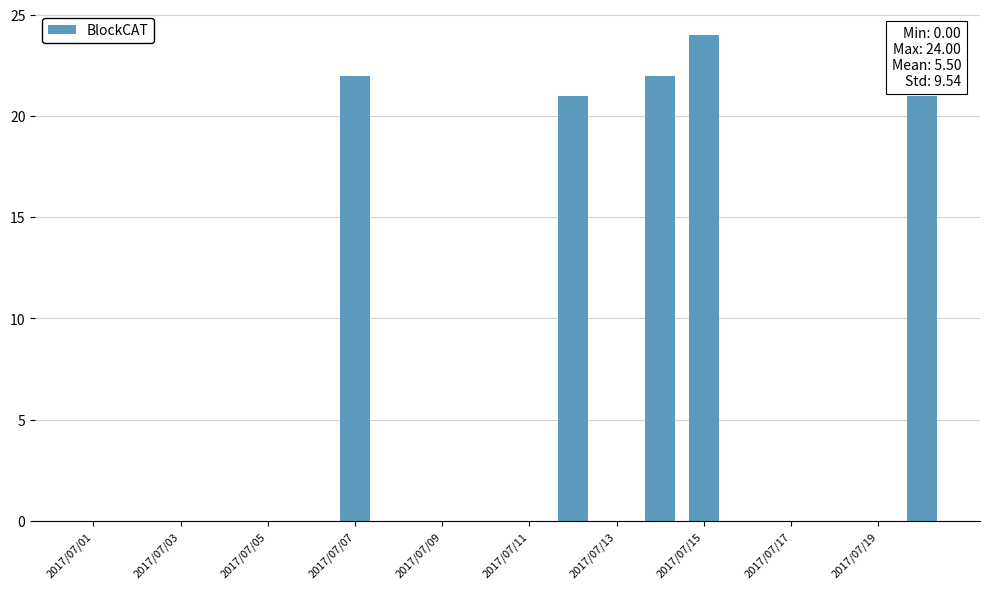

Reading left to right, list all the values displayed in this chart.

0	0	0	0	0	0	22	0	0	0	0	21	0	22	24	0	0	0	0	21